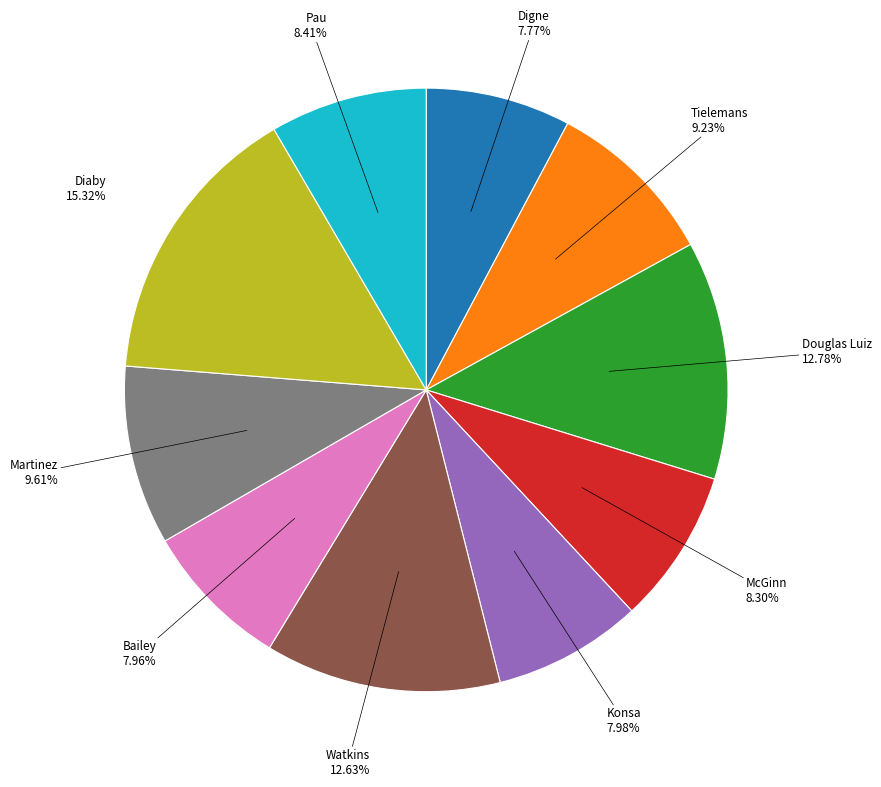

Does Pau account for over 50% of the chart?

No